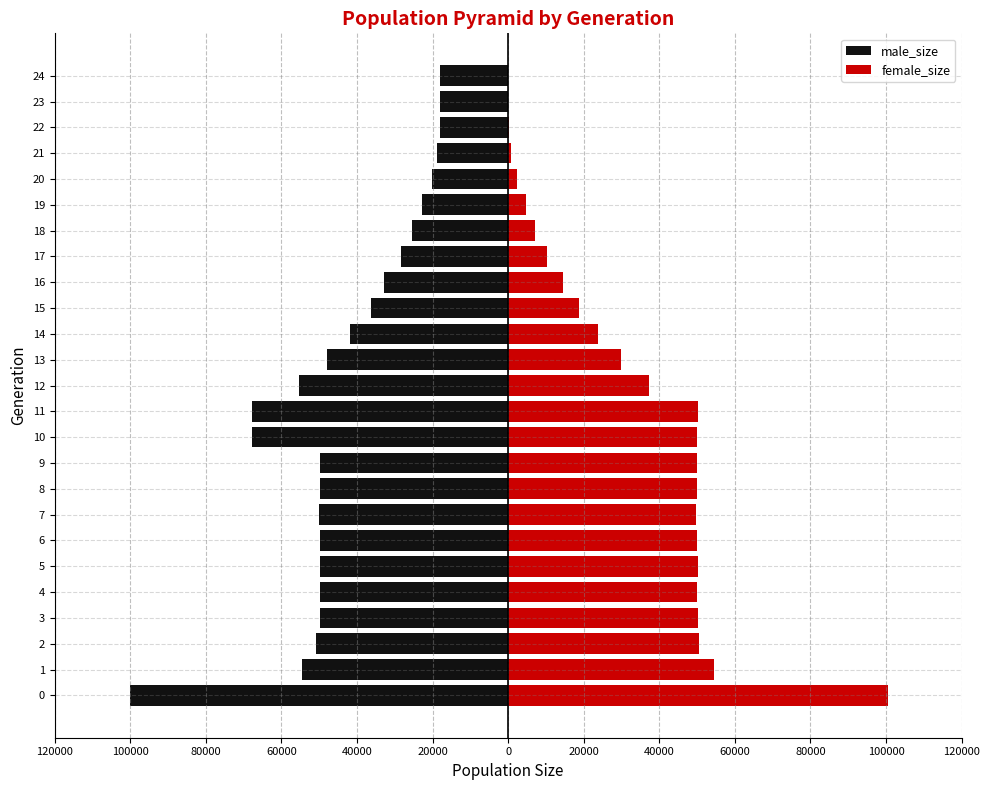

Rank the series by their maximum value, from highest to lowest.

female_size, male_size